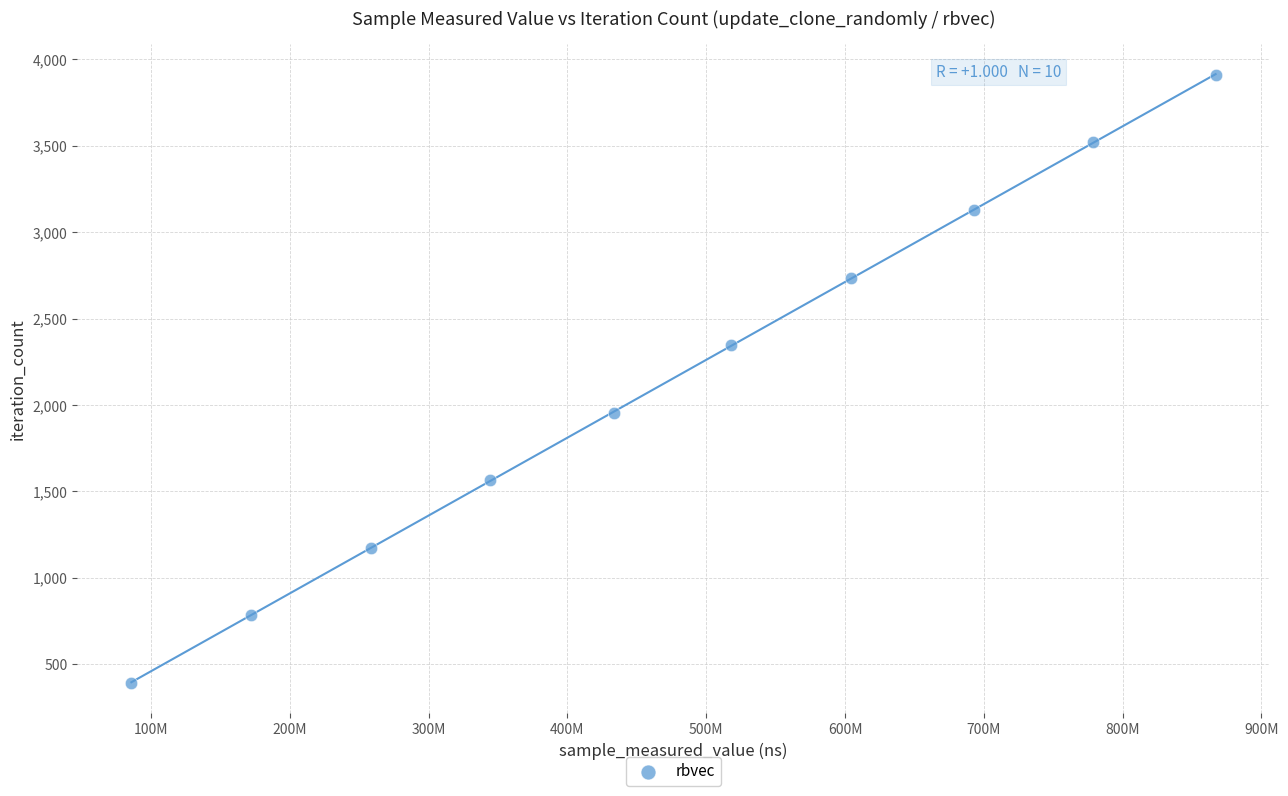

What is the range of X values (max minus min)?

781135088